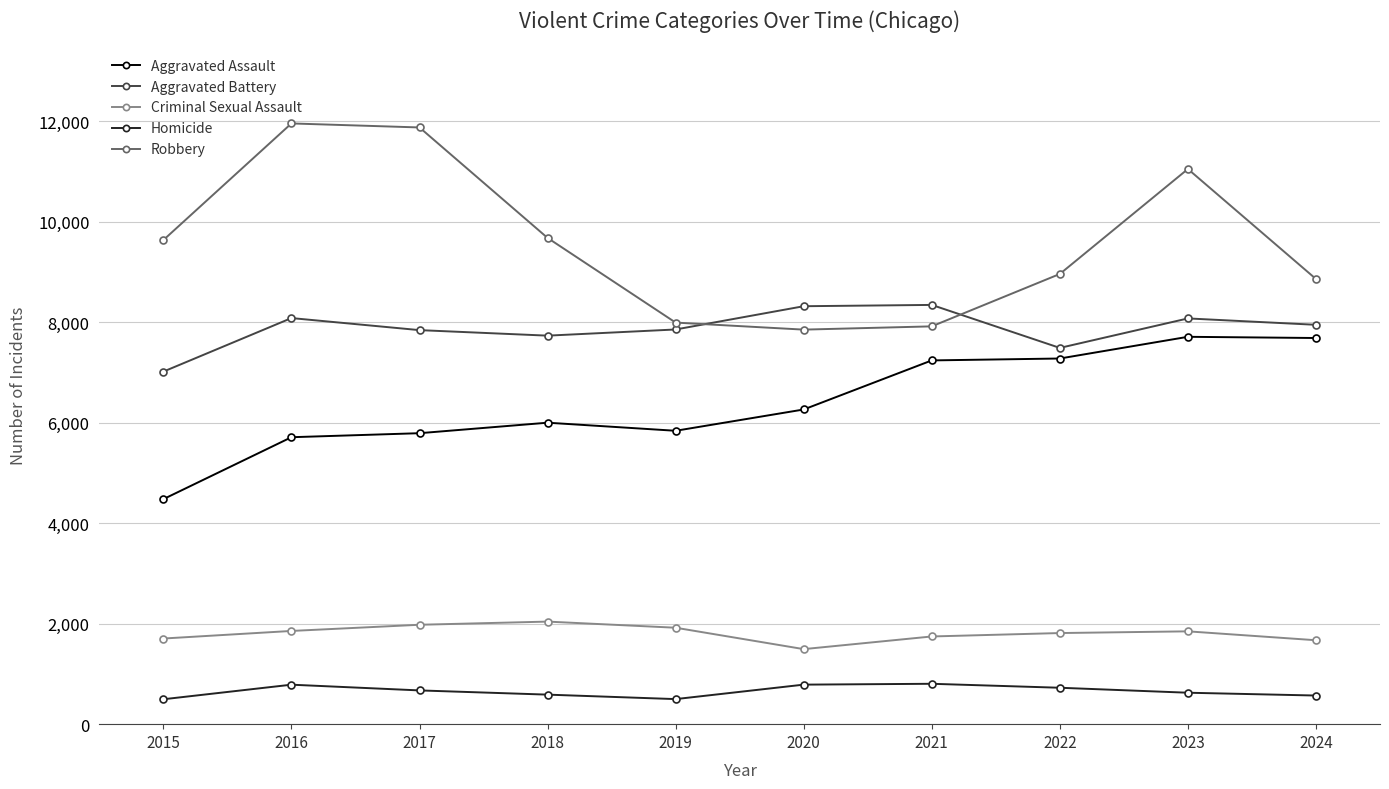

True or false: Aggravated Assault and Homicide intersect in this chart.

False